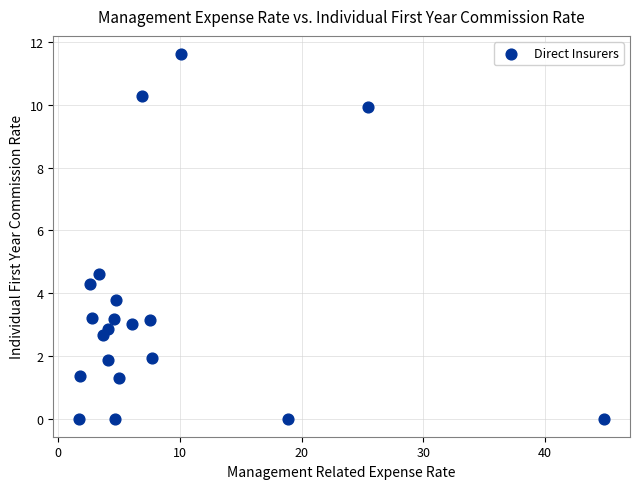

What Y value in the scatter plot is closest to 5?

4.6